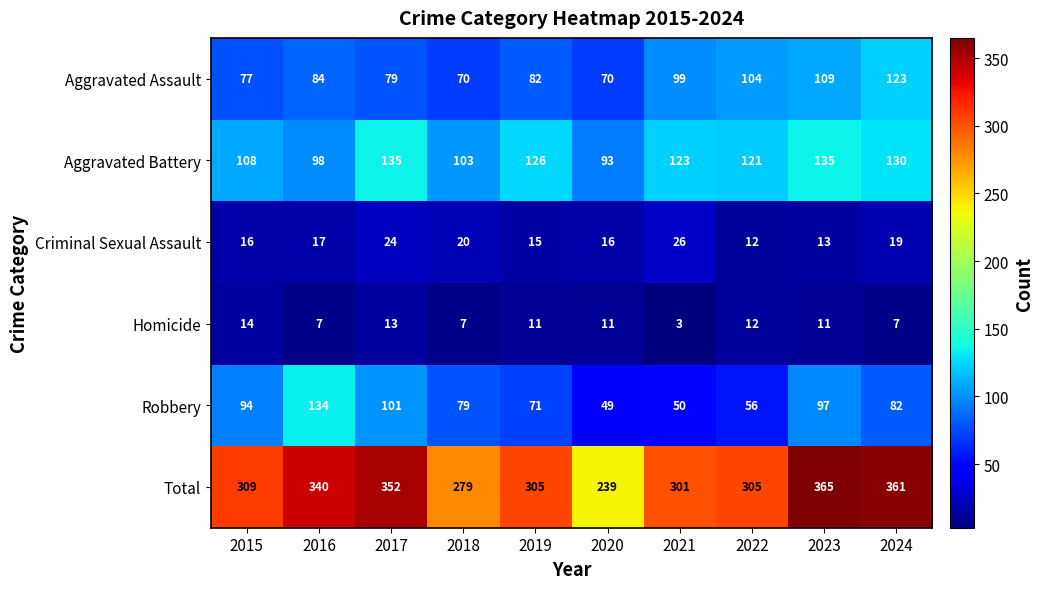

What is the minimum value shown in the chart?

3